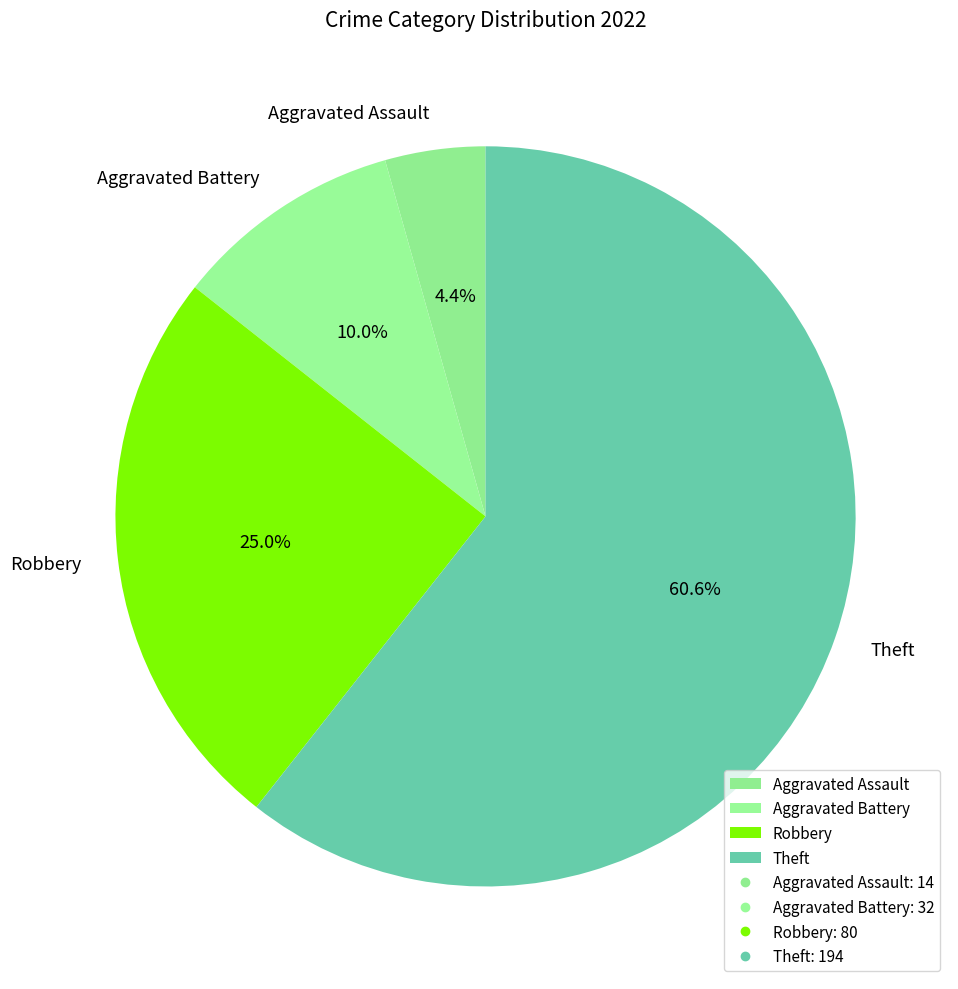

How many slices are in this pie chart?

4